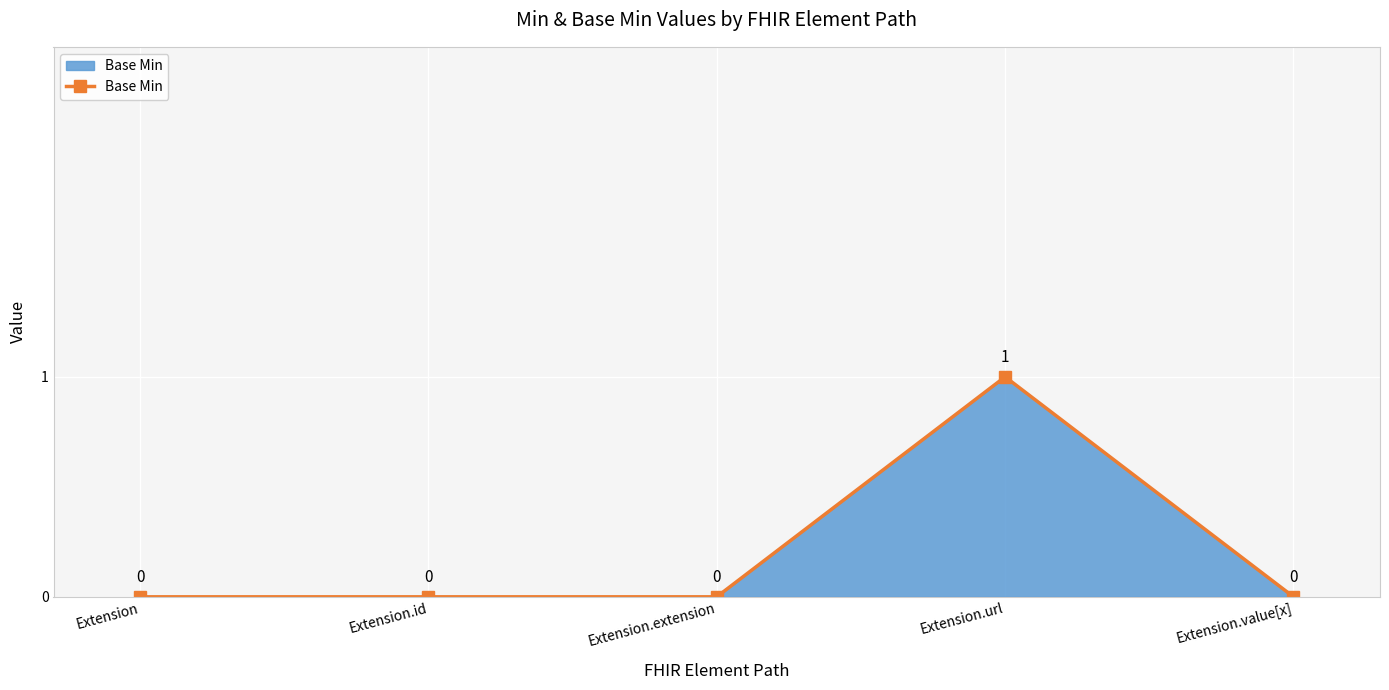

How many data points are above 0?

1